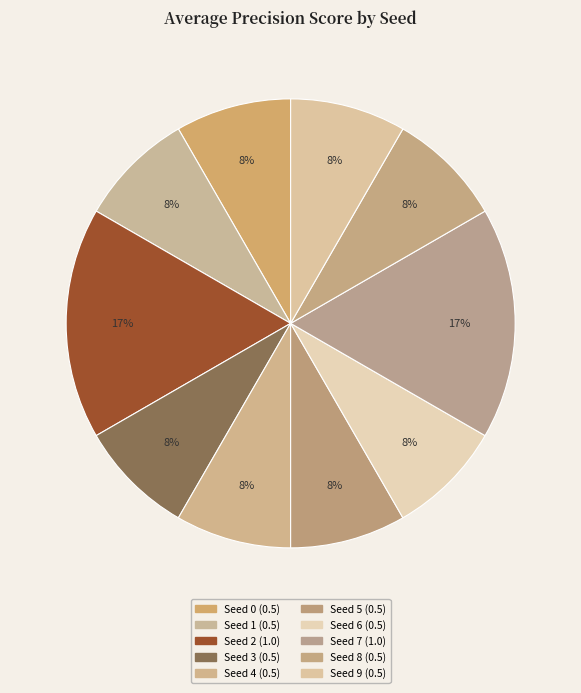

How many segments does this pie chart have?

10